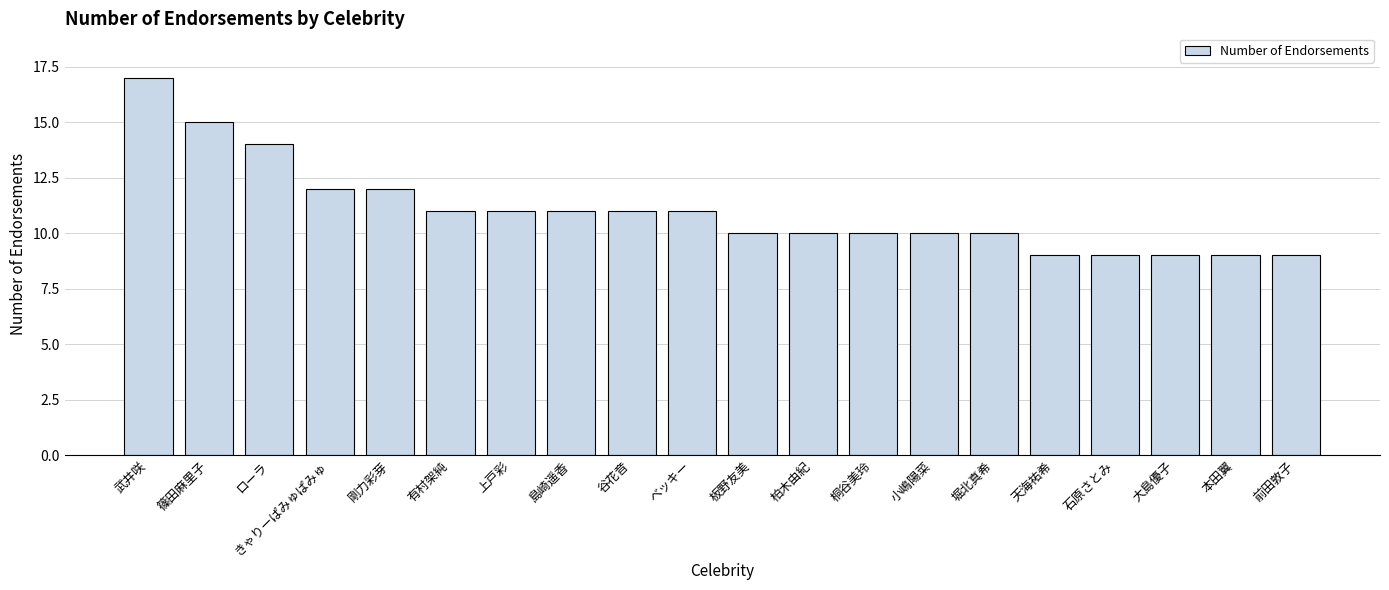

Count the number of data series in this chart.

1